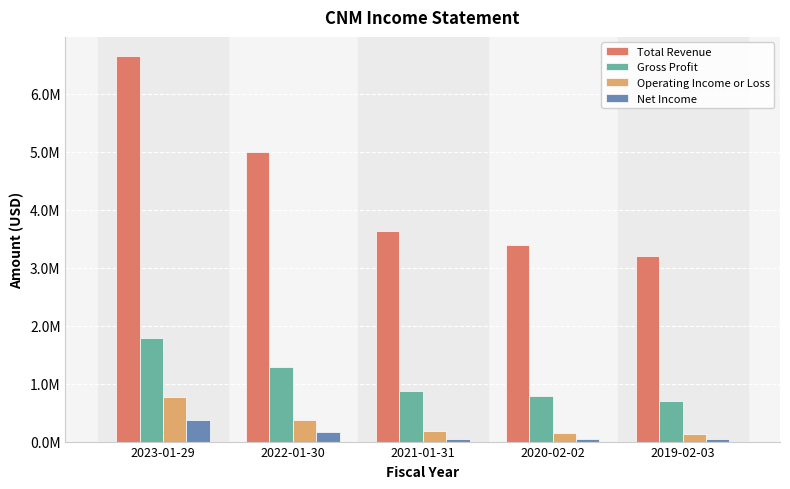

Does the chart contain stacked bars?

No